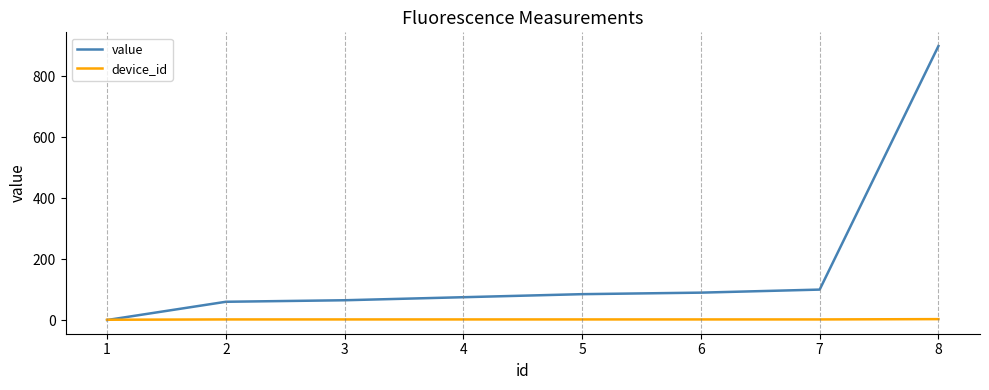

What is the greatest value displayed?

900.0